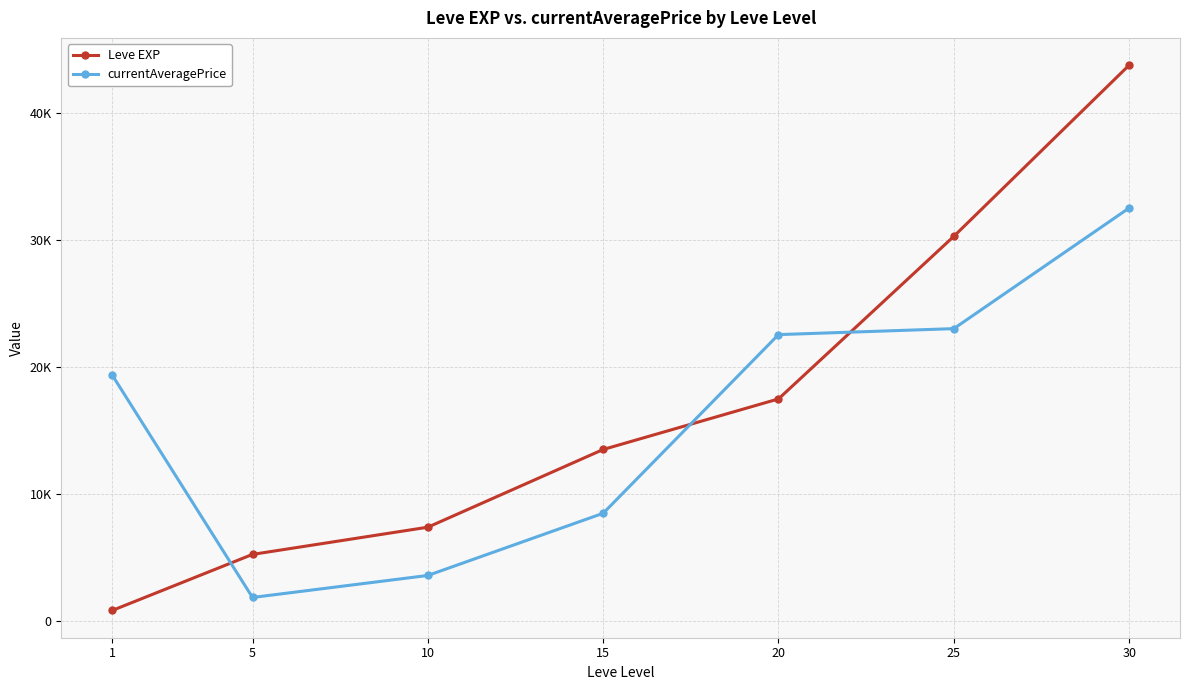

What is the greatest value displayed?

43730.0